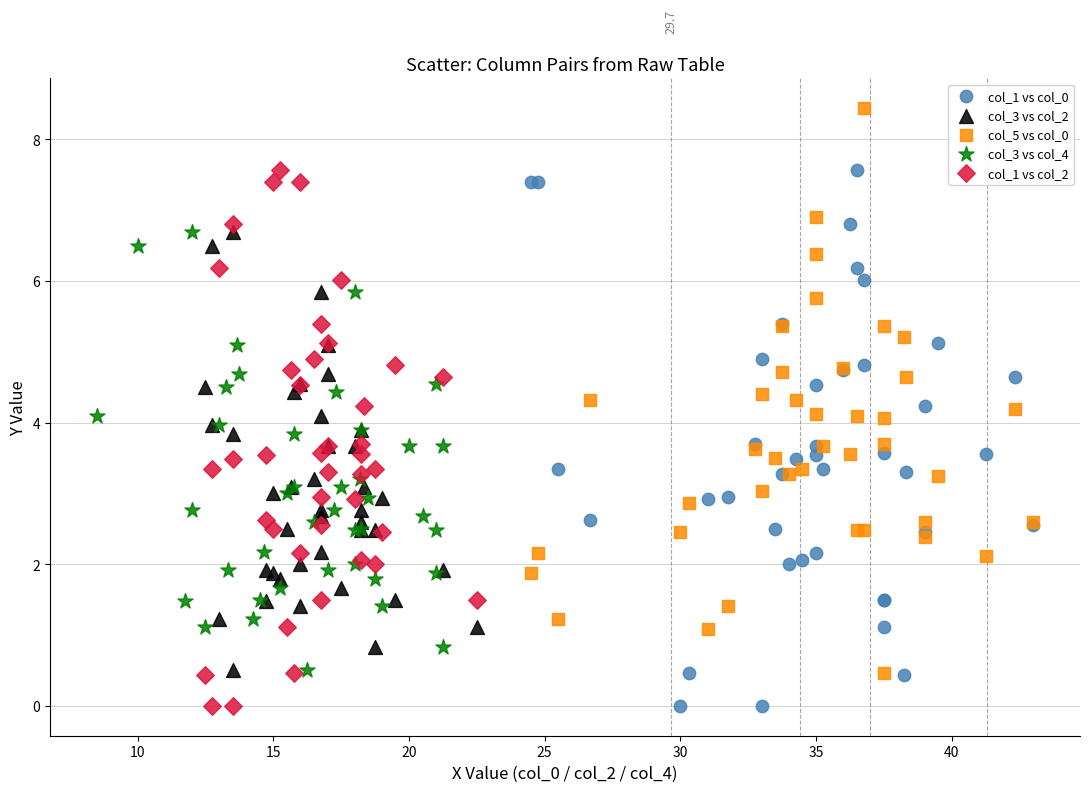

Which series contains the highest Y value?

col_5 vs col_0